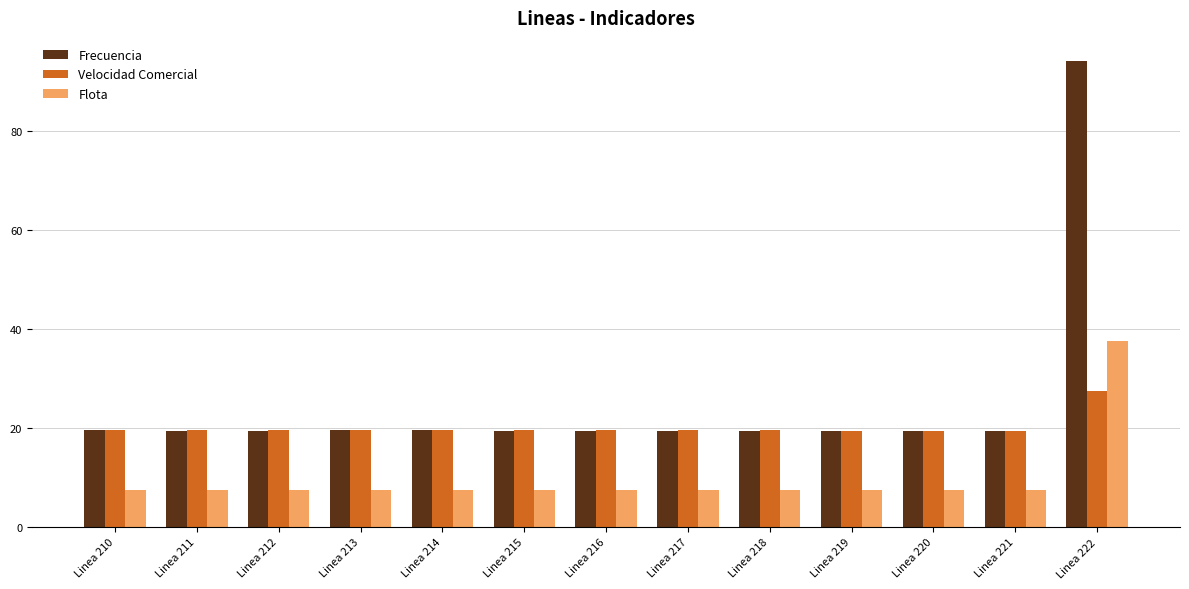

What is the minimum value for Frecuencia?

19.4